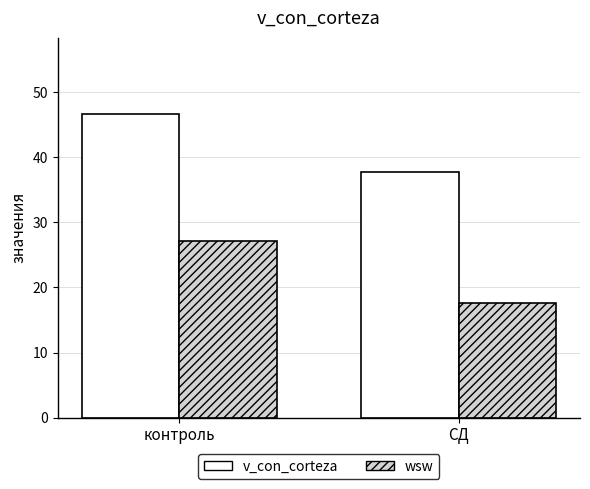

Rank the series at СД from lowest to highest value.

wsw, v_con_corteza